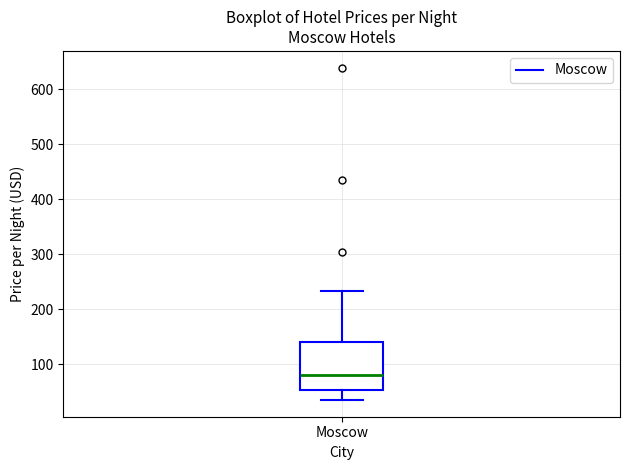

Transcribe this box plot: give where the median line is, the range the box spans, and where the two whiskers end, as read against the y-axis. The values are not printed on the chart, so give them approximately, as read against the axis.

median 80, box 50 to 140, whiskers 40 to 230